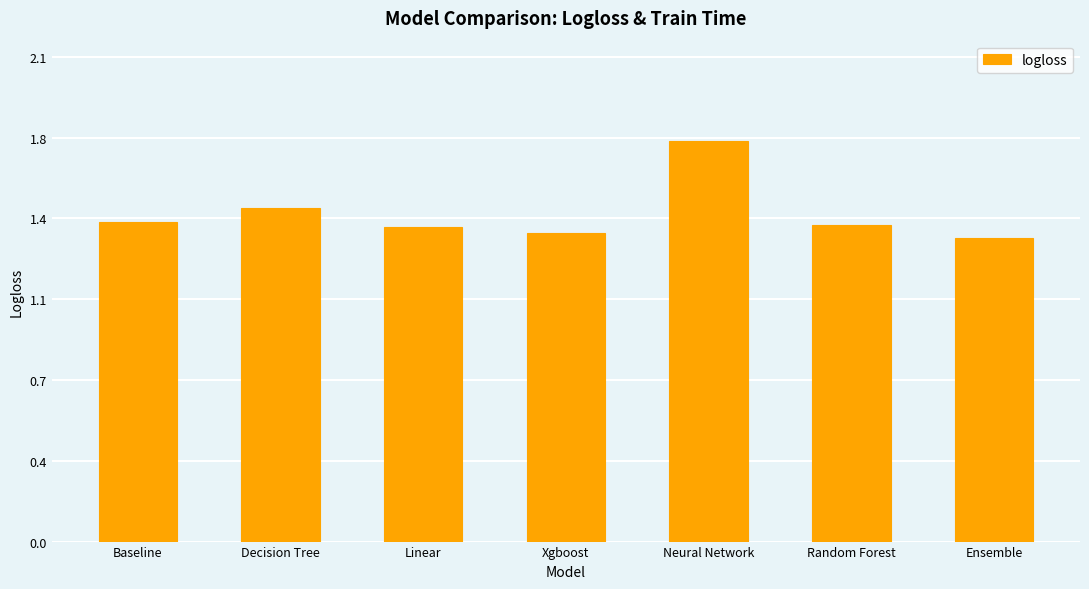

At which category does the chart reach its minimum across all series?

Ensemble